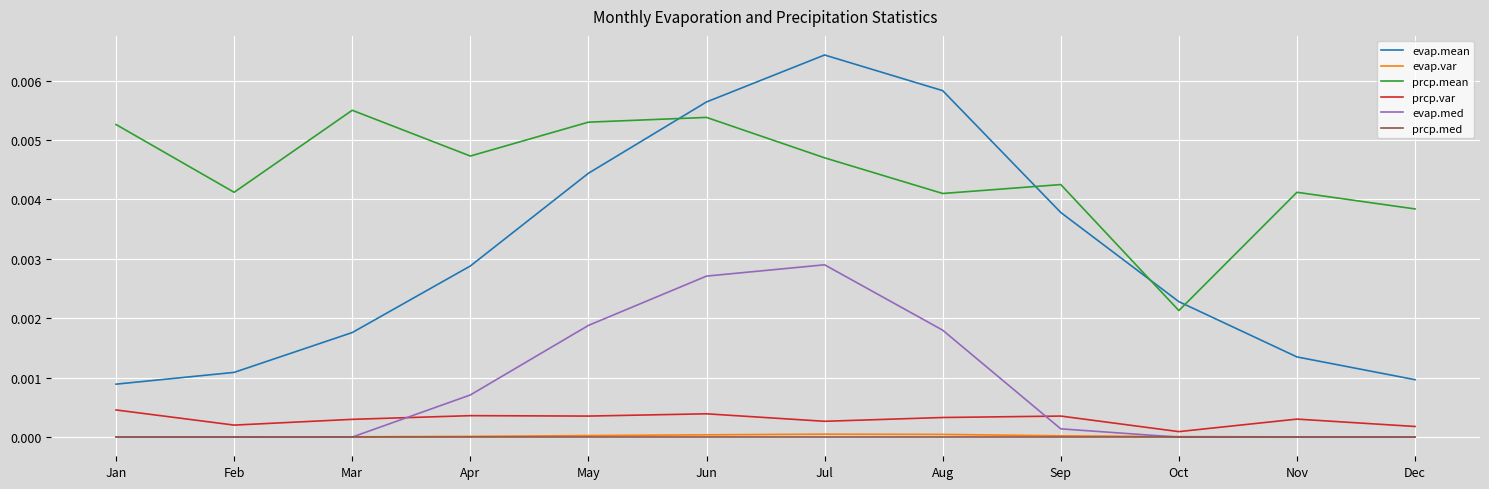

Is the value of evap.mean at Oct greater than the value of evap.var at Mar?

Yes